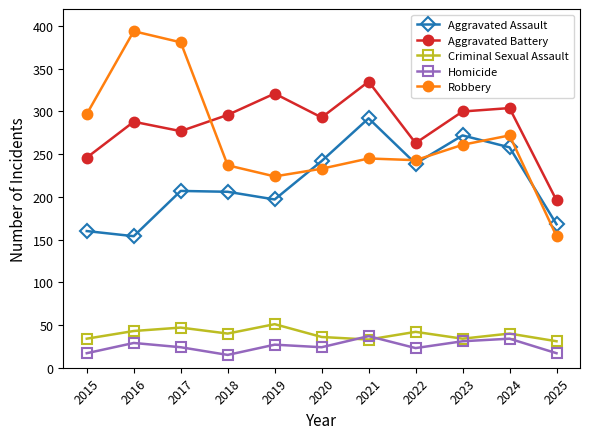

Does the chart display data point markers on the line(s)?

Yes